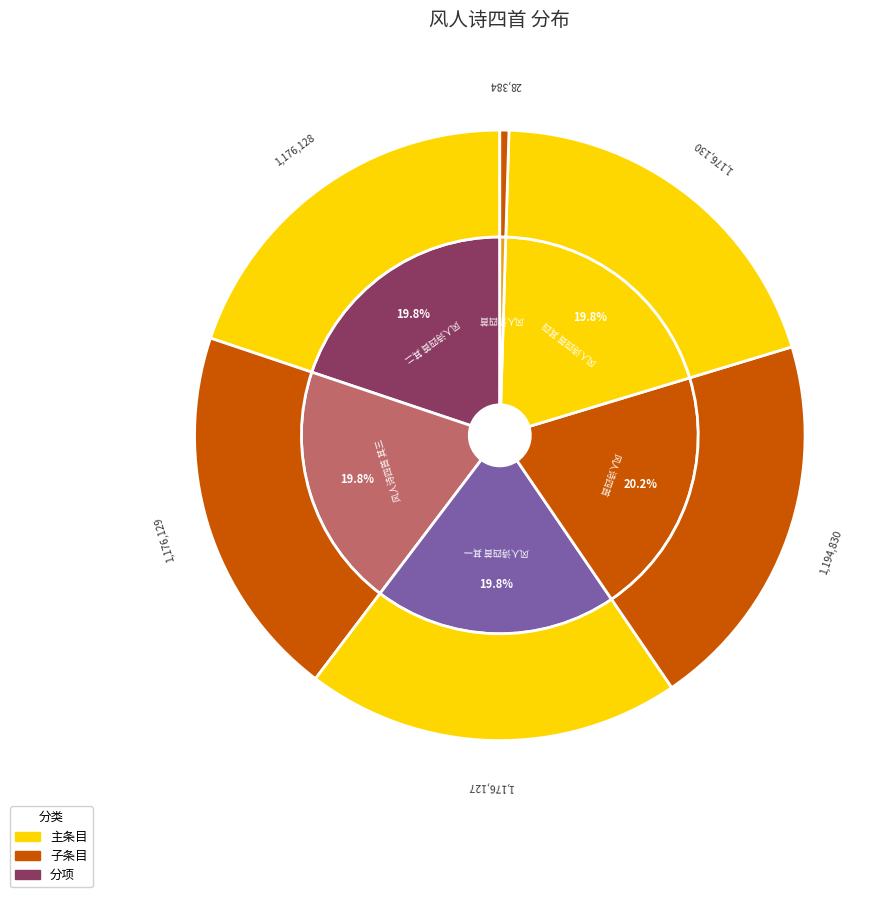

Which slice is the largest?

风人诗四首